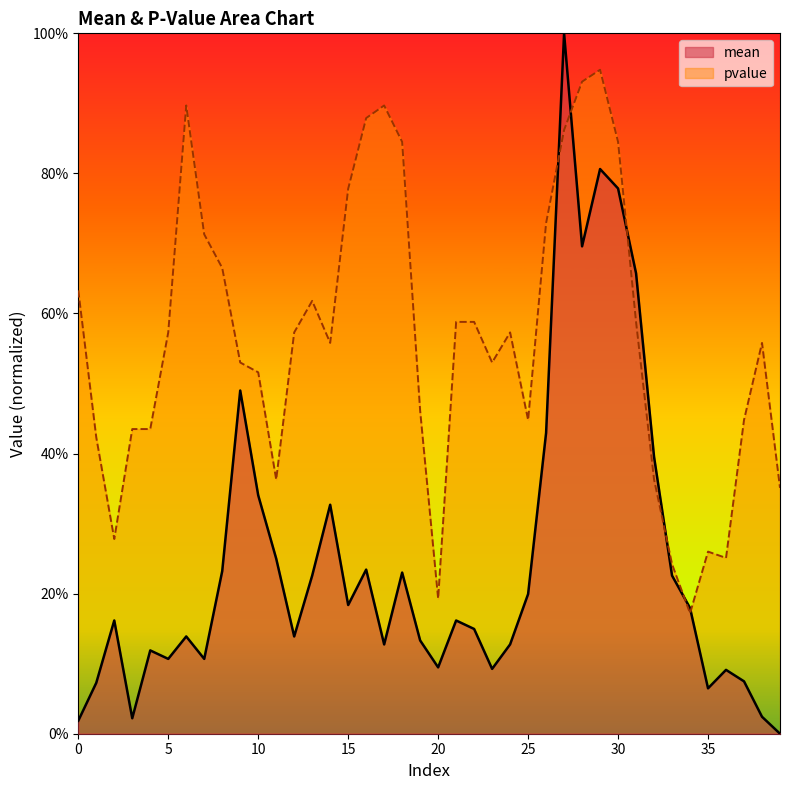

Reading left to right, what are all the values shown in this chart?

mean: 0=0.0	1=0.1	2=0.2	3=0.0	4=0.1	5=0.1	6=0.1	7=0.1	8=0.2	9=0.5	10=0.3	11=0.3	12=0.1	13=0.2	14=0.3	15=0.2	16=0.2	17=0.1	18=0.2	19=0.1	20=0.1	21=0.2	22=0.1	23=0.1	24=0.1	25=0.2	26=0.4	27=1.0	28=0.7	29=0.8	30=0.8	31=0.7	32=0.4	33=0.2	34=0.2	35=0.1	36=0.1	37=0.1	38=0.0	39=0.0
pvalue: 0=0.6	1=0.4	2=0.3	3=0.4	4=0.4	5=0.6	6=0.9	7=0.7	8=0.7	9=0.5	10=0.5	11=0.4	12=0.6	13=0.6	14=0.6	15=0.8	16=0.9	17=0.9	18=0.8	19=0.5	20=0.2	21=0.6	22=0.6	23=0.5	24=0.6	25=0.4	26=0.7	27=0.9	28=0.9	29=0.9	30=0.8	31=0.6	32=0.4	33=0.2	34=0.2	35=0.3	36=0.3	37=0.4	38=0.6	39=0.4